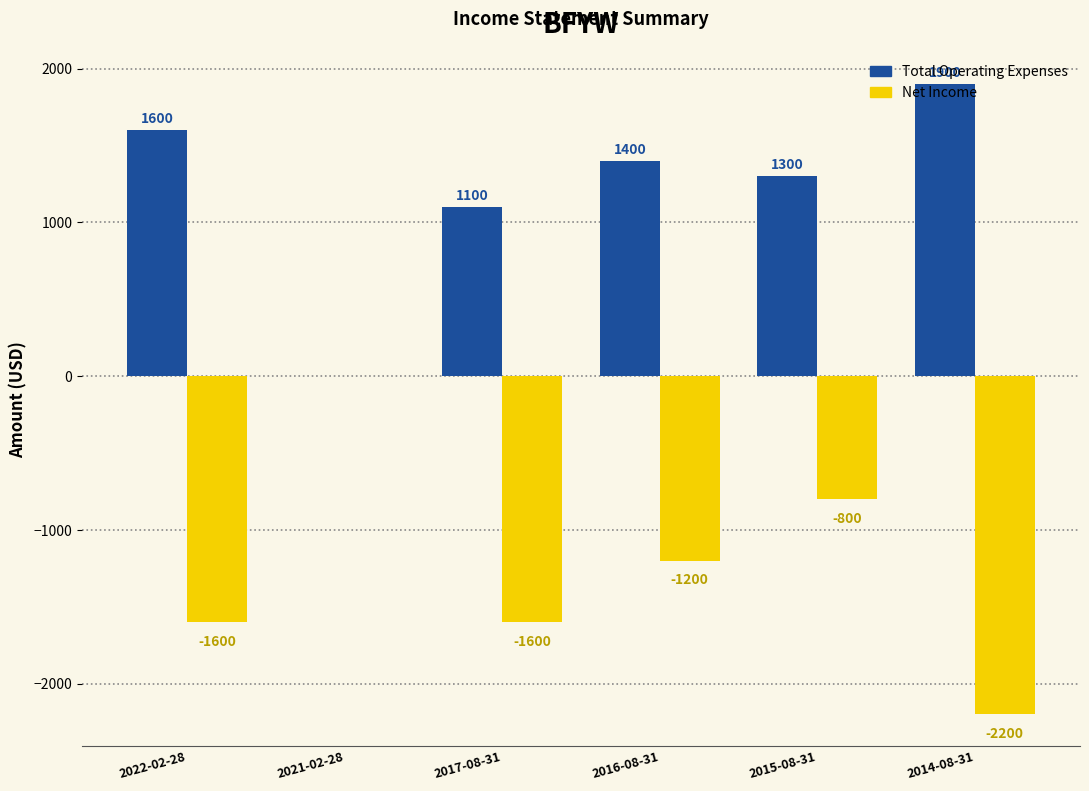

Reading left to right, list all the values displayed in this chart.

Total Operating Expenses: 2022-02-28=1600	2021-02-28=0	2017-08-31=1100	2016-08-31=1400	2015-08-31=1300	2014-08-31=1900
Net Income: 2022-02-28=-1600	2021-02-28=0	2017-08-31=-1600	2016-08-31=-1200	2015-08-31=-800	2014-08-31=-2200